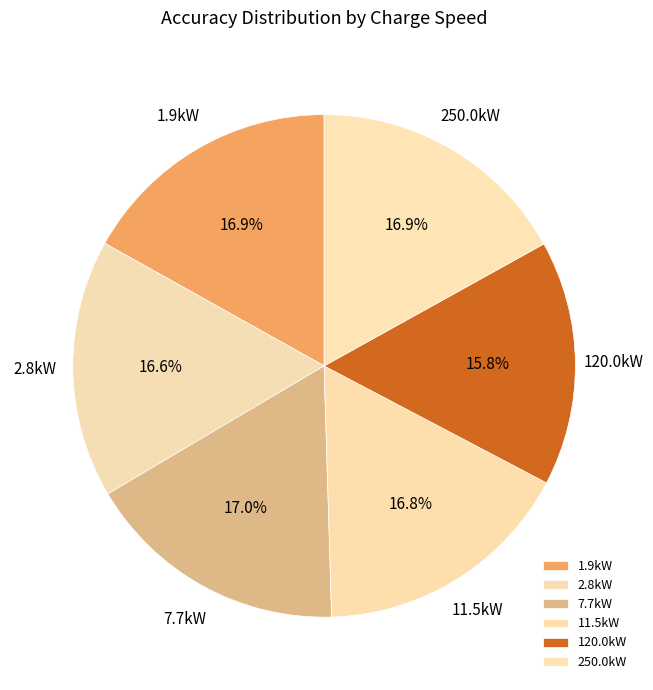

The 1.9kW slice represents 27% of the pie. True or false?

False